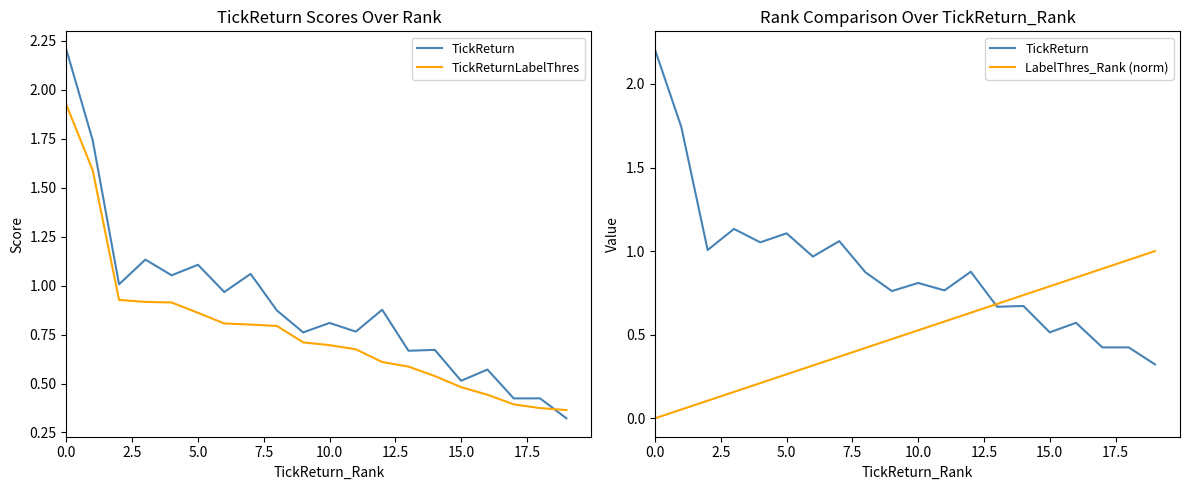

True or false: LabelThres_Rank (norm) and TickReturn cross at least once.

True